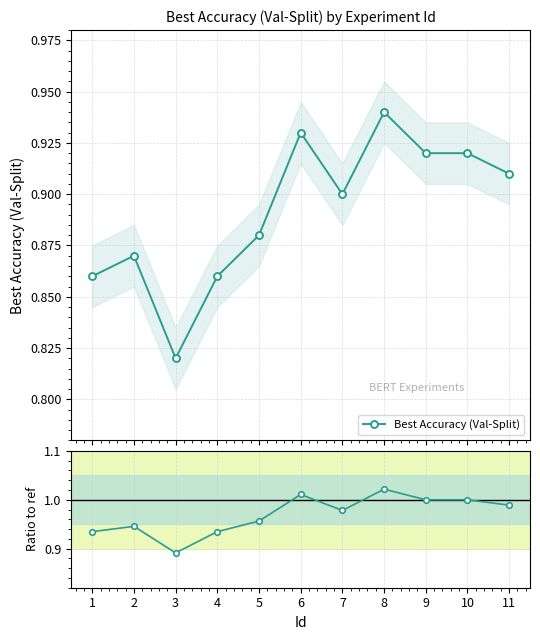

Reading left to right, extract all data points from this chart.

Best Accuracy (Val-Split): 1=0.9	2=0.9	3=0.8	4=0.9	5=0.9	6=0.9	7=0.9	8=0.9	9=0.9	10=0.9	11=0.9
Ratio to ref: 1=0.9	2=0.9	3=0.9	4=0.9	5=1.0	6=1.0	7=1.0	8=1.0	9=1.0	10=1.0	11=1.0